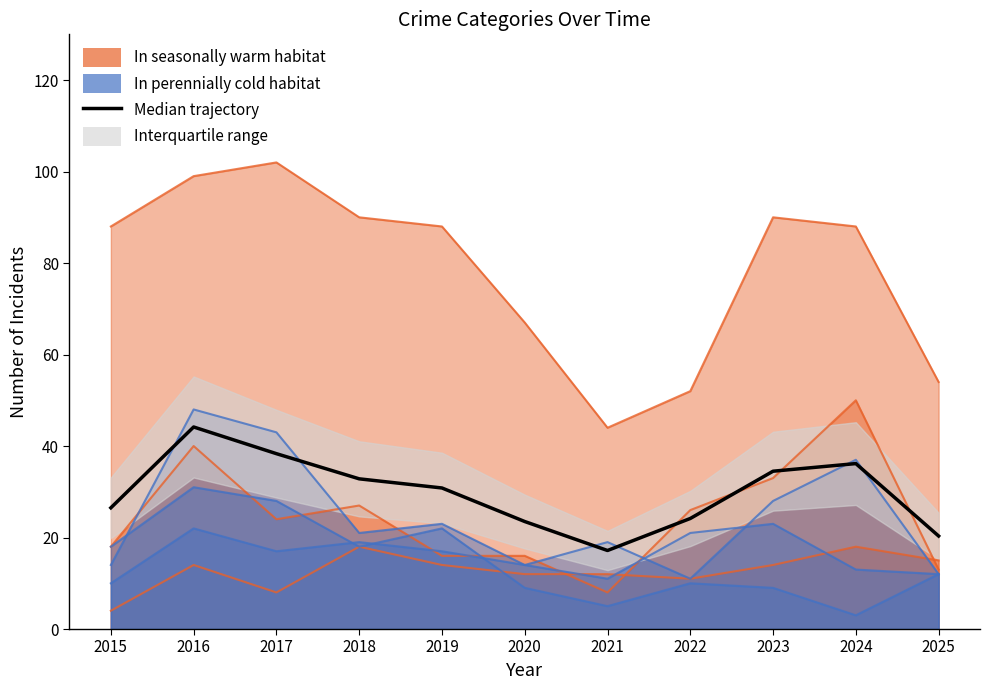

What is the change in value from 2019 to 2020?

-7.3